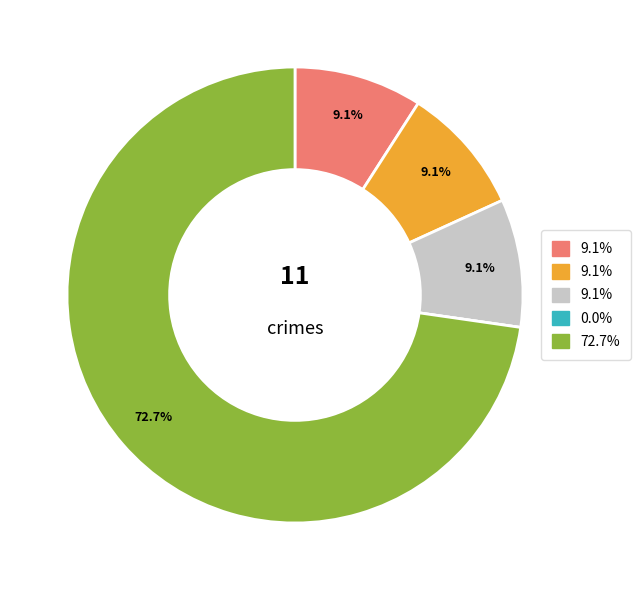

Does any single category account for the majority?

Yes